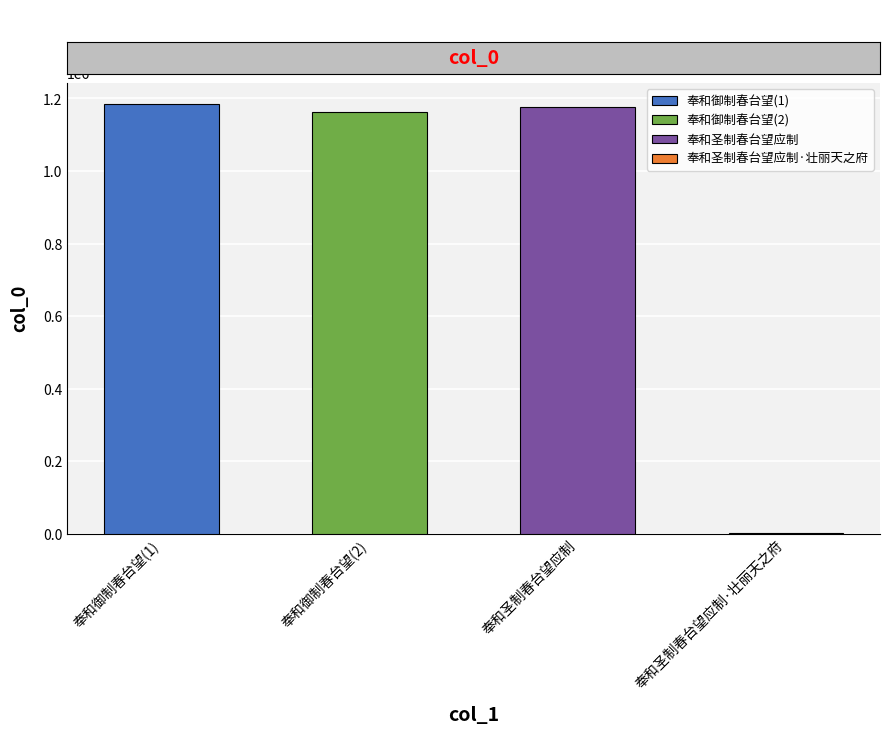

Reading left to right, list all the values displayed in this chart.

奉和御制春台望=1183580	奉和御制春台望=1162773	奉和圣制春台望应制=1176001	奉和圣制春台望应制·壮丽天之府=1515